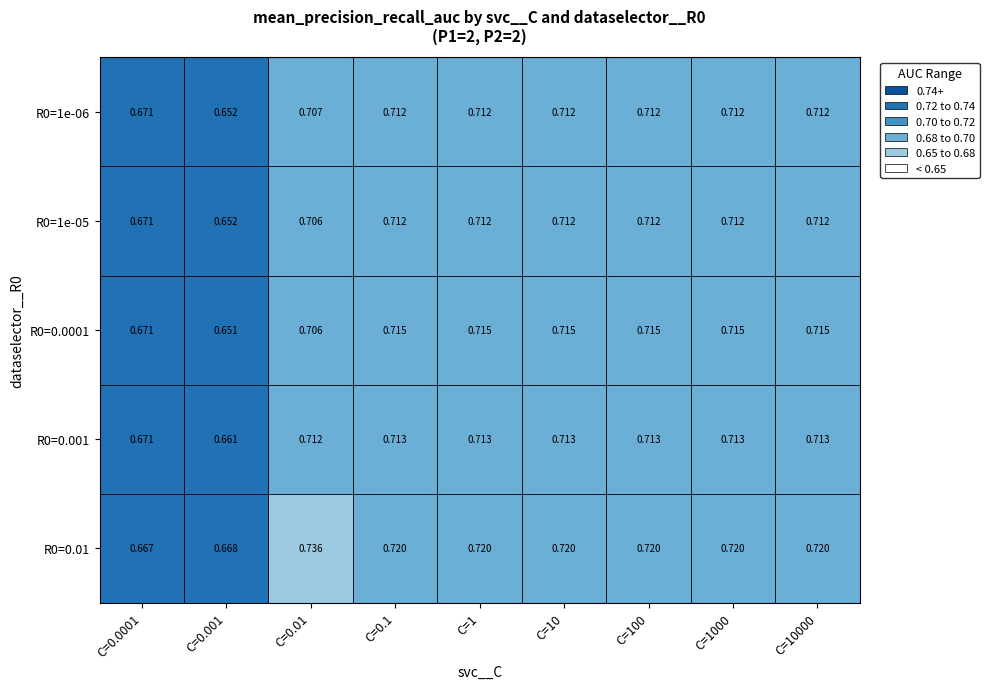

Is the value of R0=0.0001 at C=10000 greater than the value of R0=1e-06 at C=10?

Yes